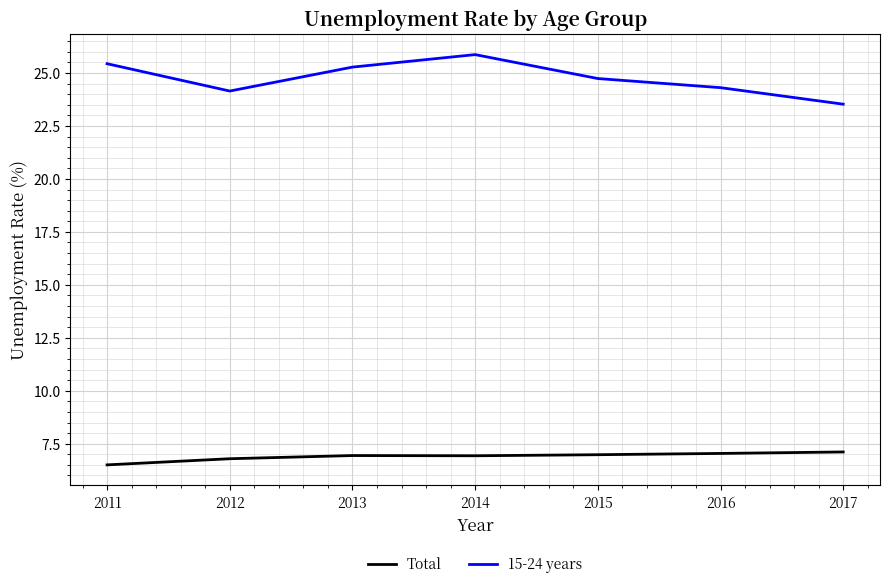

Where is Total nearest to the value 6?

2011